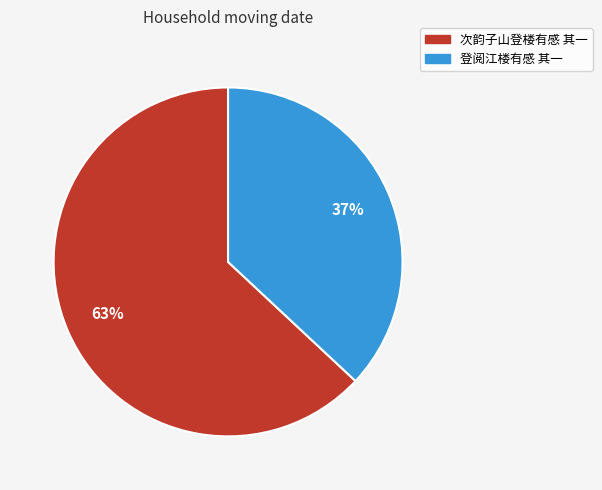

The 登阅江楼有感 其一 slice represents 37% of the pie. True or false?

True